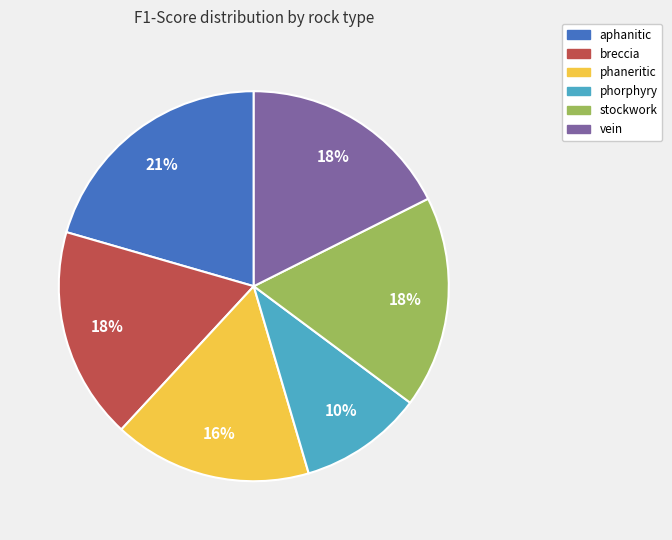

Count the number of slices in the pie.

6